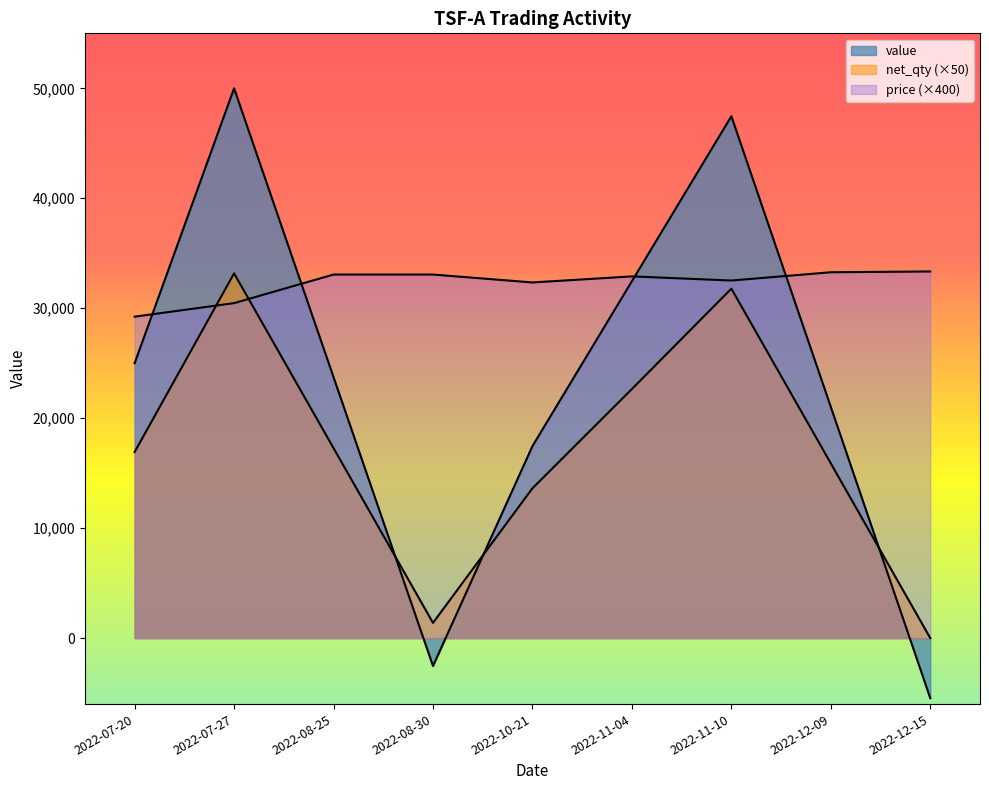

Does the chart display data point markers on the line(s)?

No